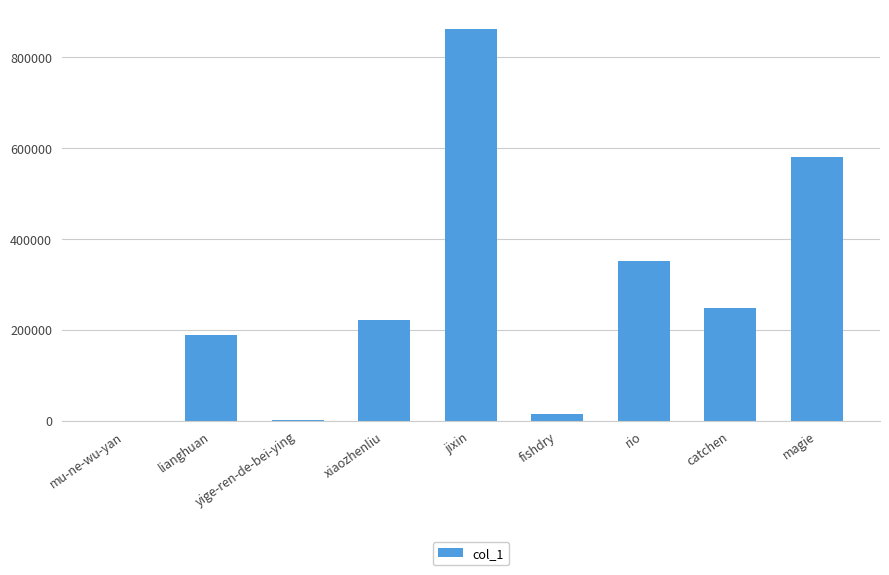

Between jixin and magie, which is larger?

jixin